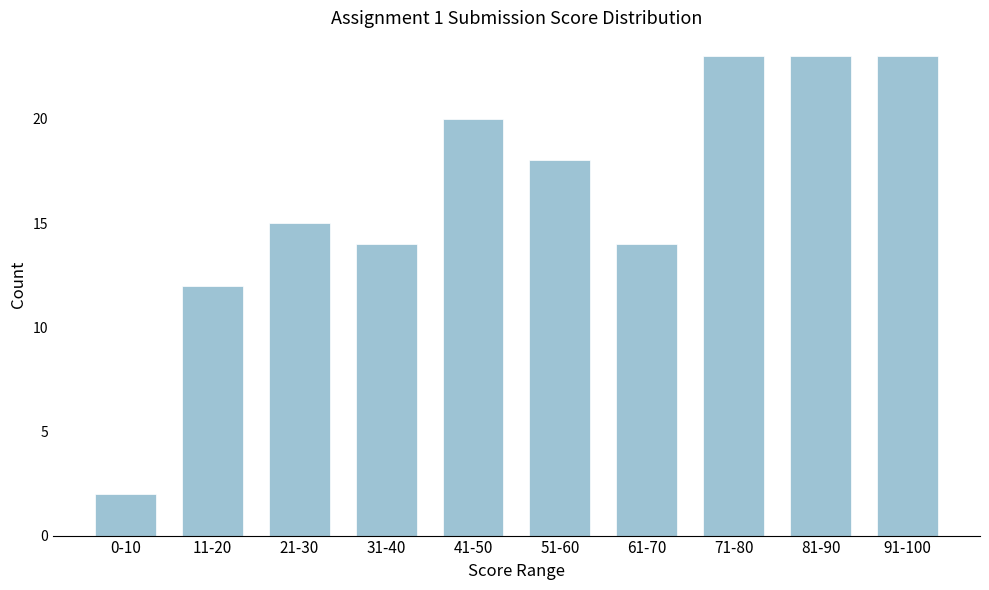

Reading right to left, what are all the values shown in this chart?

91-100=23	81-90=23	71-80=23	61-70=14	51-60=18	41-50=20	31-40=14	21-30=15	11-20=12	0-10=2